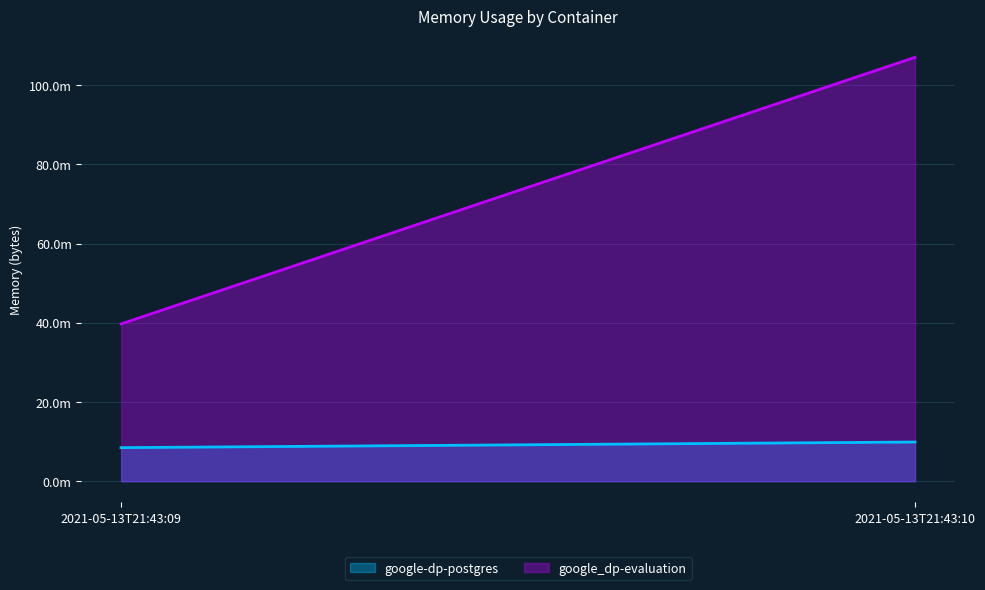

What is the greatest value displayed?

107024384